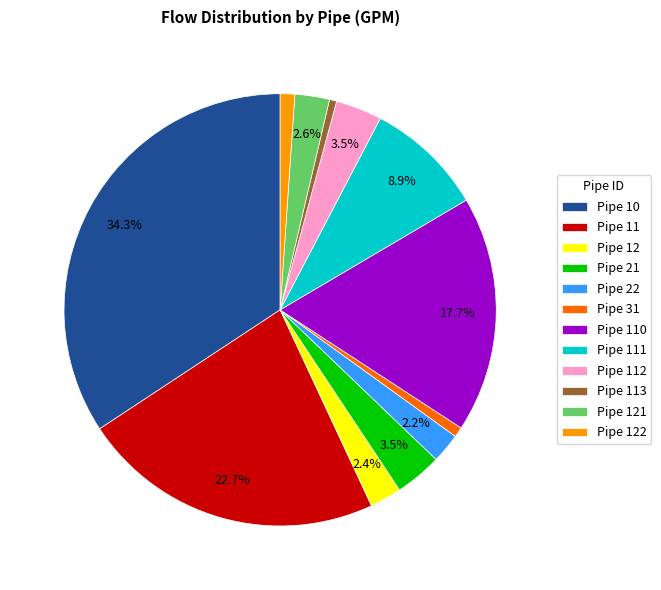

What is the total percentage of Pipe 112 and Pipe 22?

5.7%